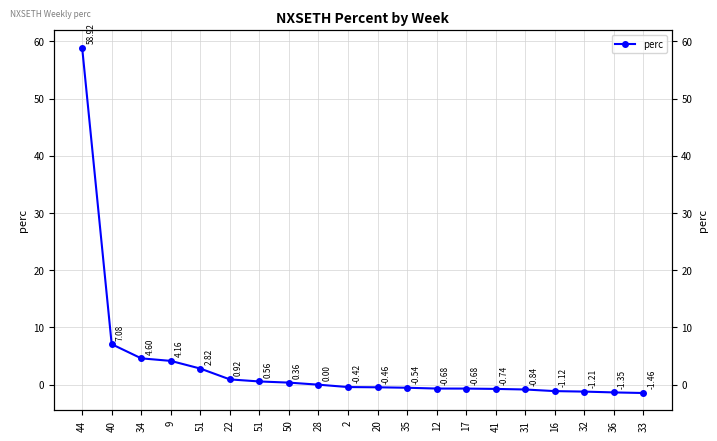

Does the chart display data point markers on the line(s)?

Yes